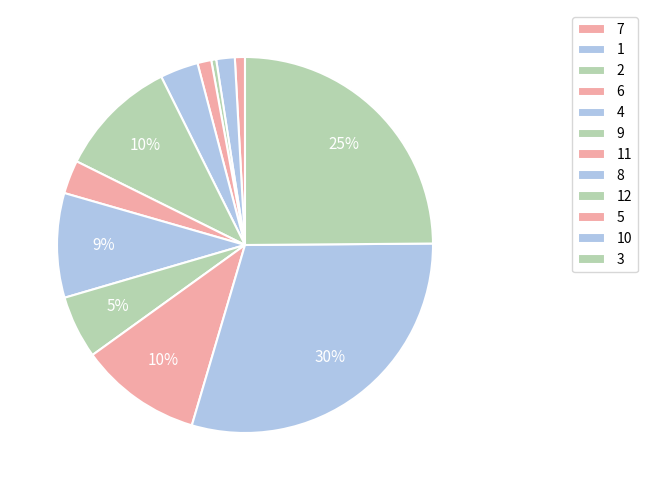

Does 2 represent more than half of the total?

No